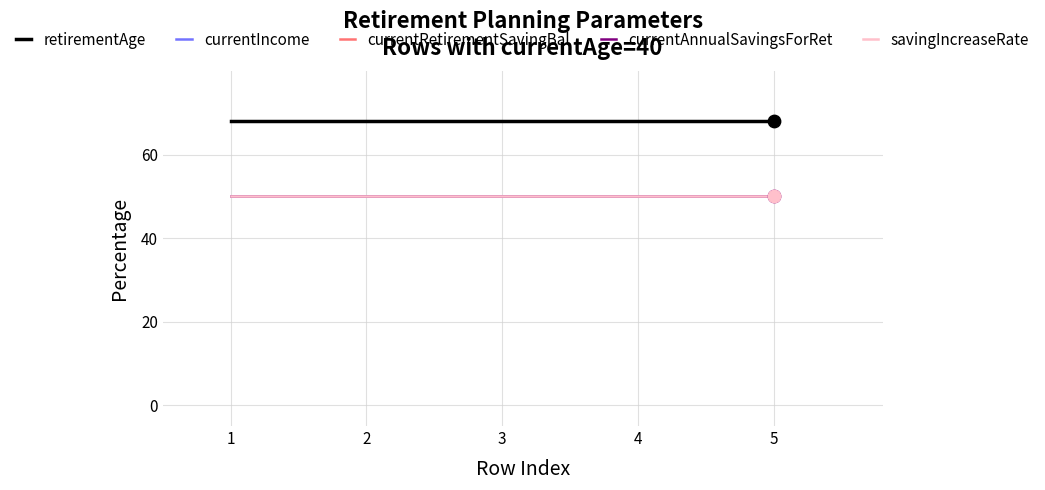

What is the total value across all series at 3?

368